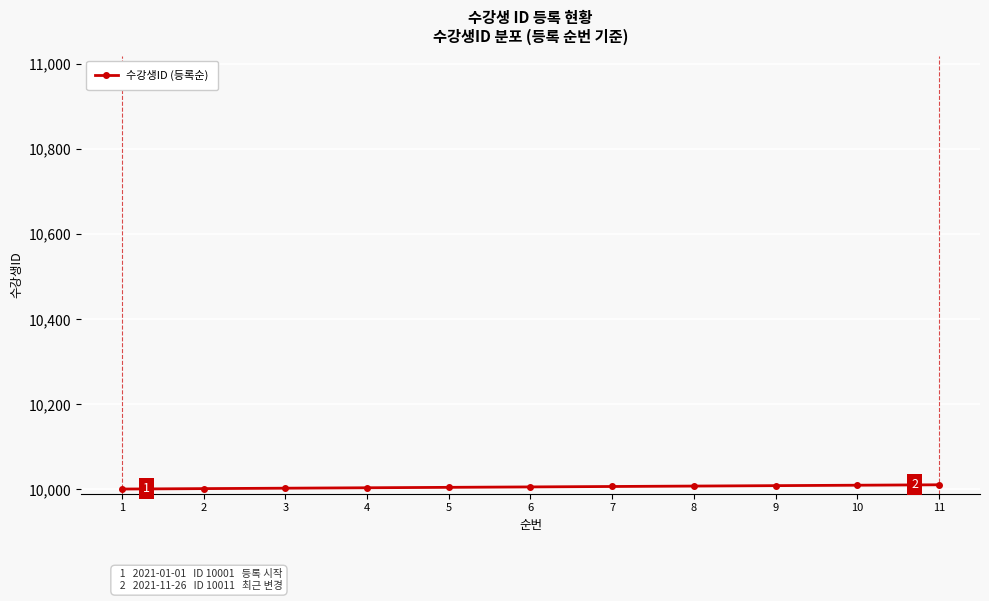

What is the average value?

10006